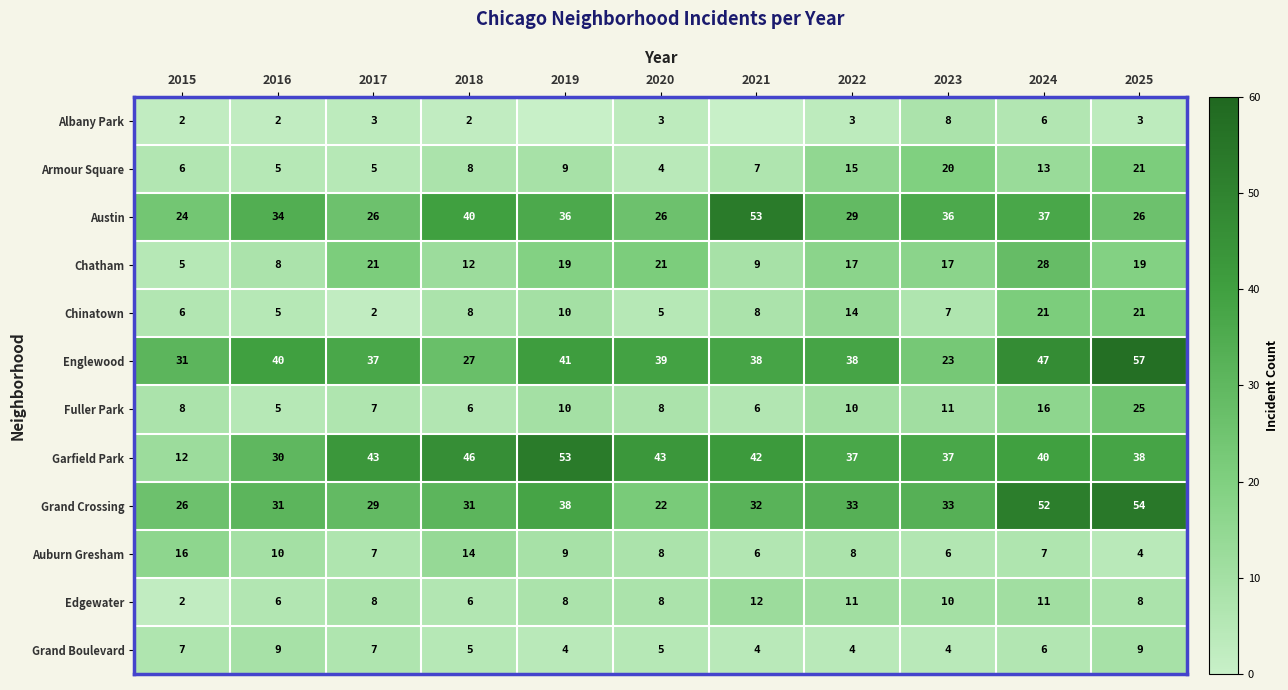

Where is Austin nearest to the value 38?

2024